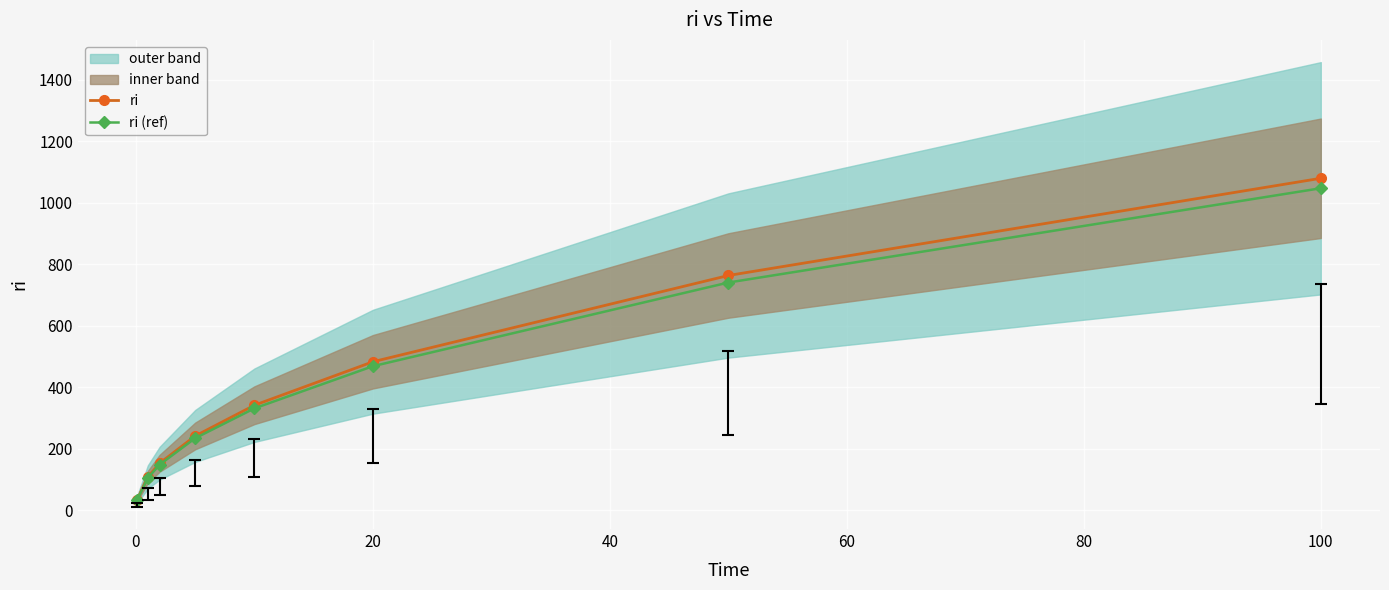

True or false: ri (ref) has more than 2 points higher than both neighbors.

False